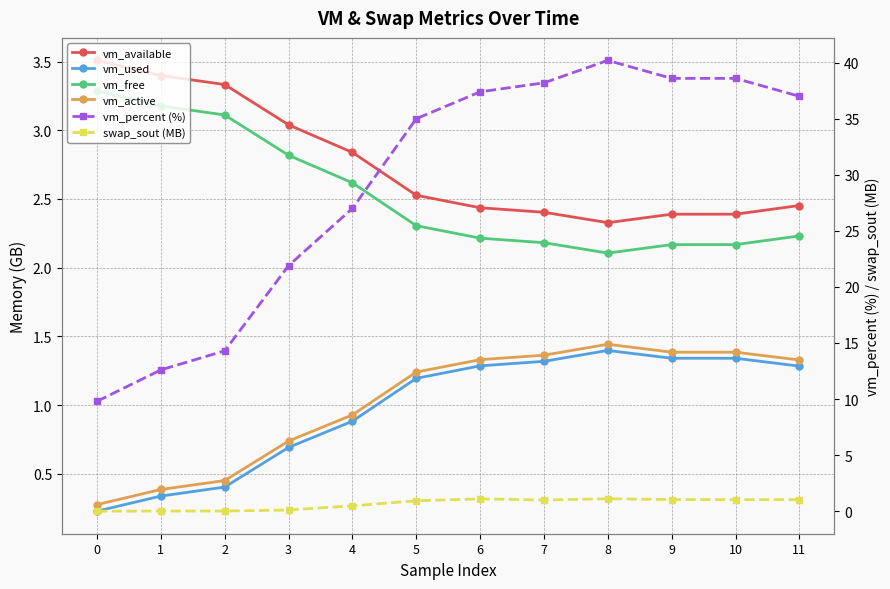

At 10, list the series in order from largest to smallest.

vm_percent (%), vm_available, vm_free, vm_active, vm_used, swap_sout (MB)